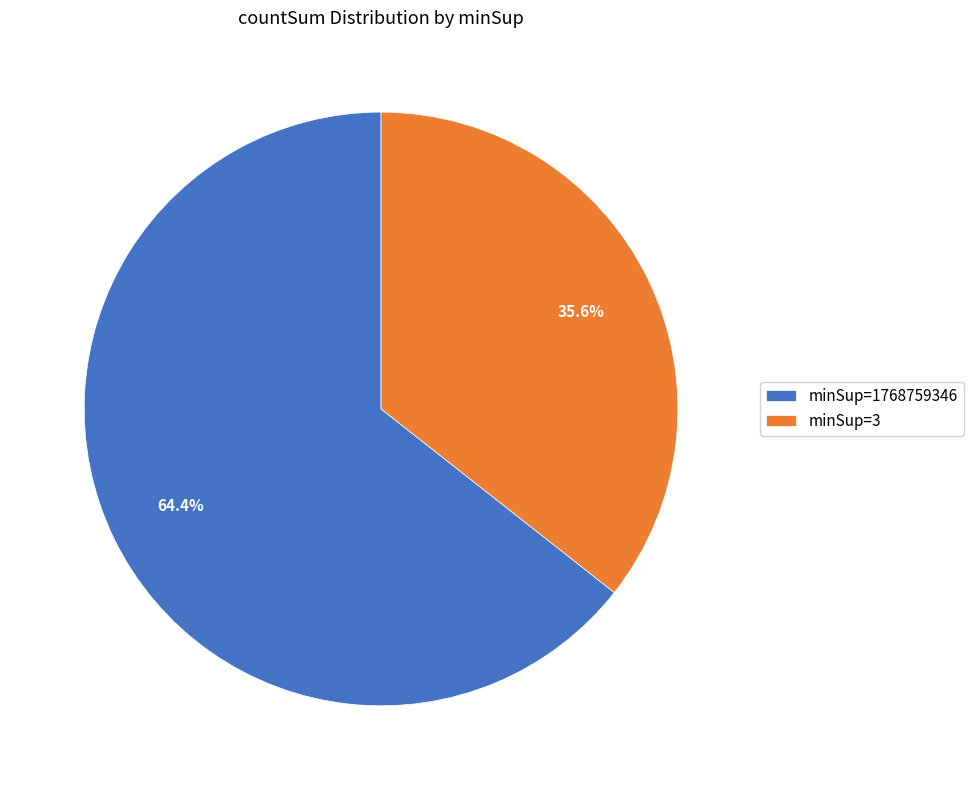

Which category accounts for the majority?

minSup=1768759346